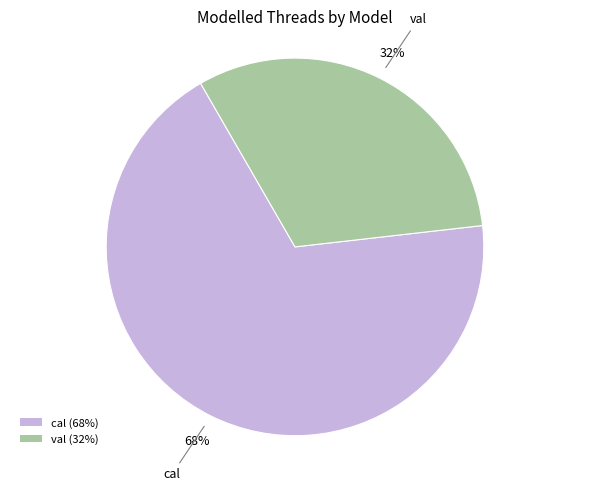

Which has a higher value, cal or val?

cal